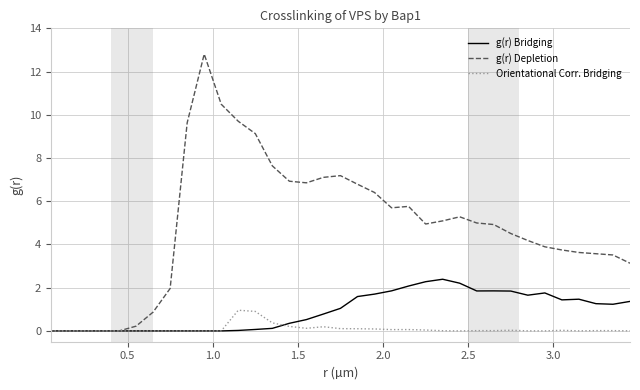

Which series has the largest total across all categories?

g(r) Depletion